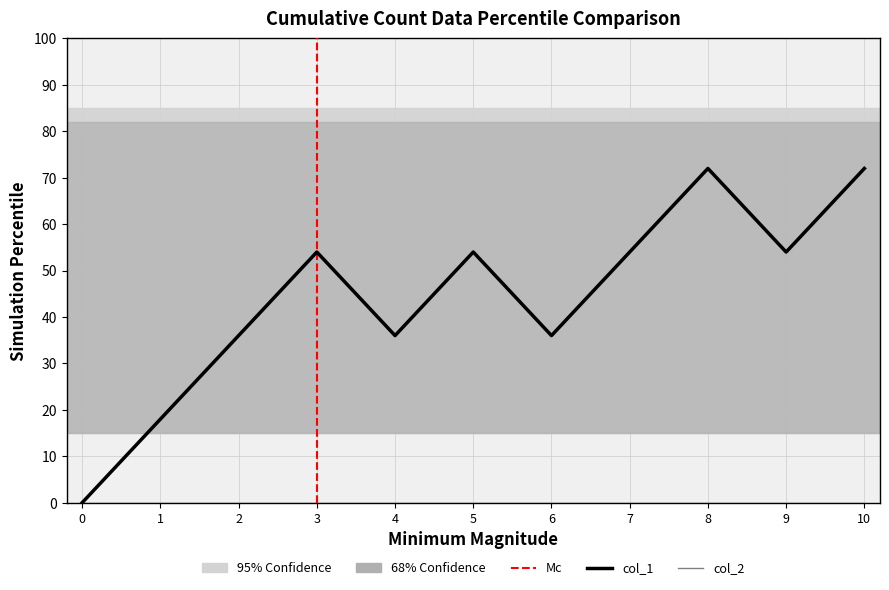

How many interior local peaks (higher than both neighbors) does the data have?

3